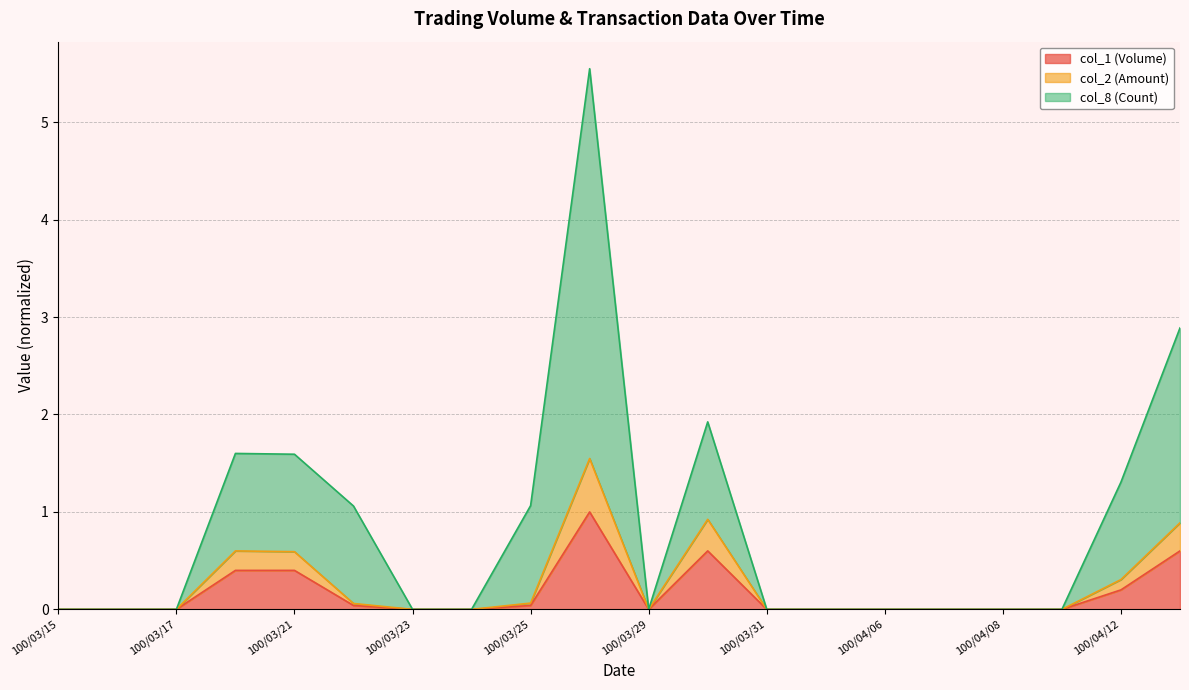

What position from the right is 100/04/12?

2